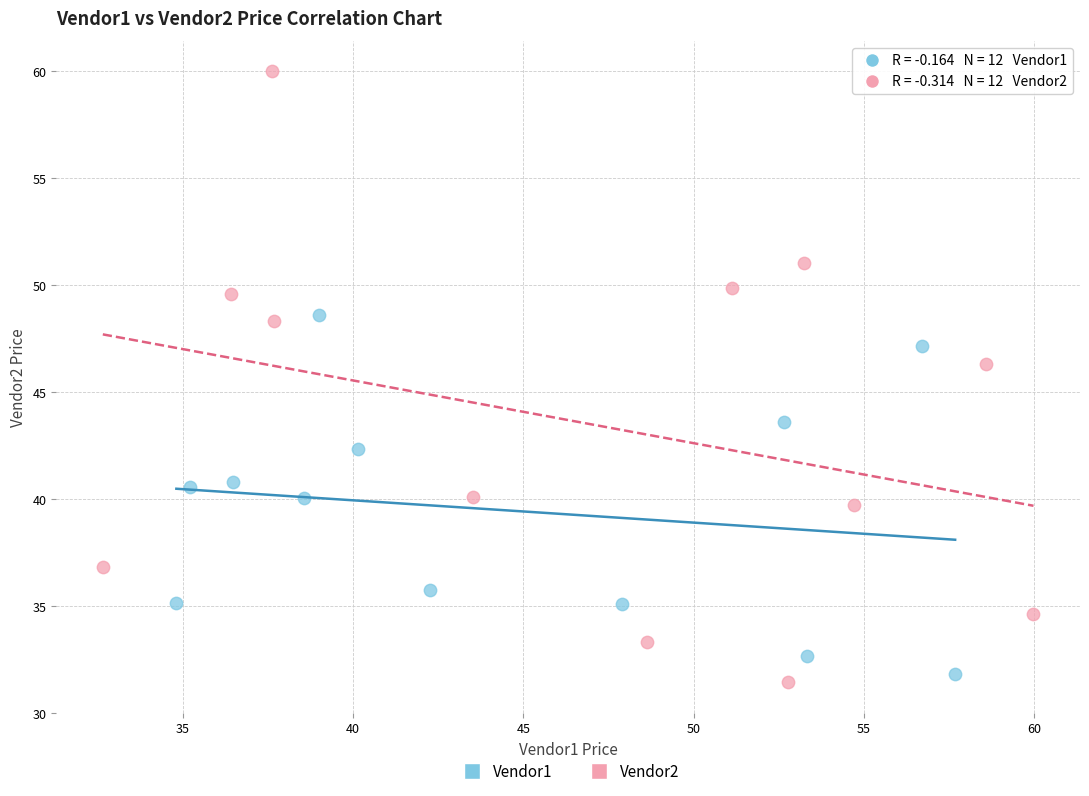

Which series contains the lowest Y value?

Vendor2